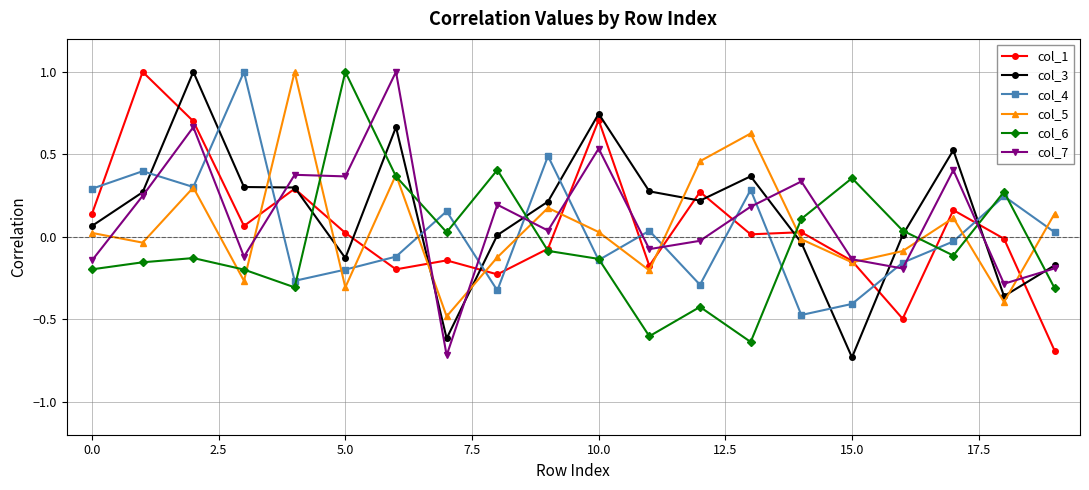

In col_4, how many points are lower than both neighbors (excluding endpoints)?

6